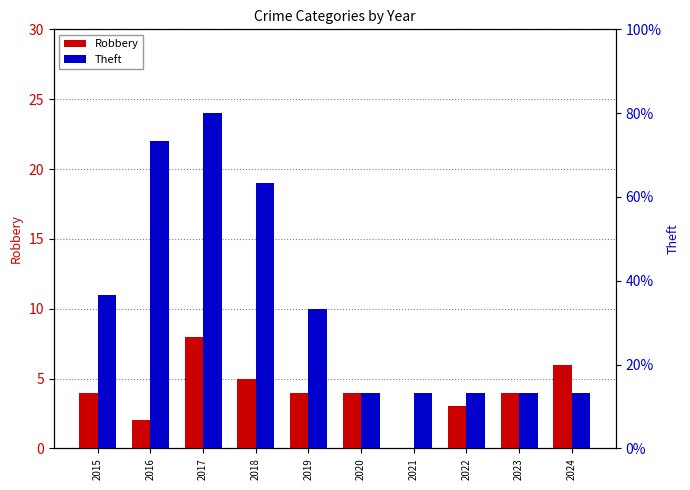

What is the total value across all series at 2016?

24